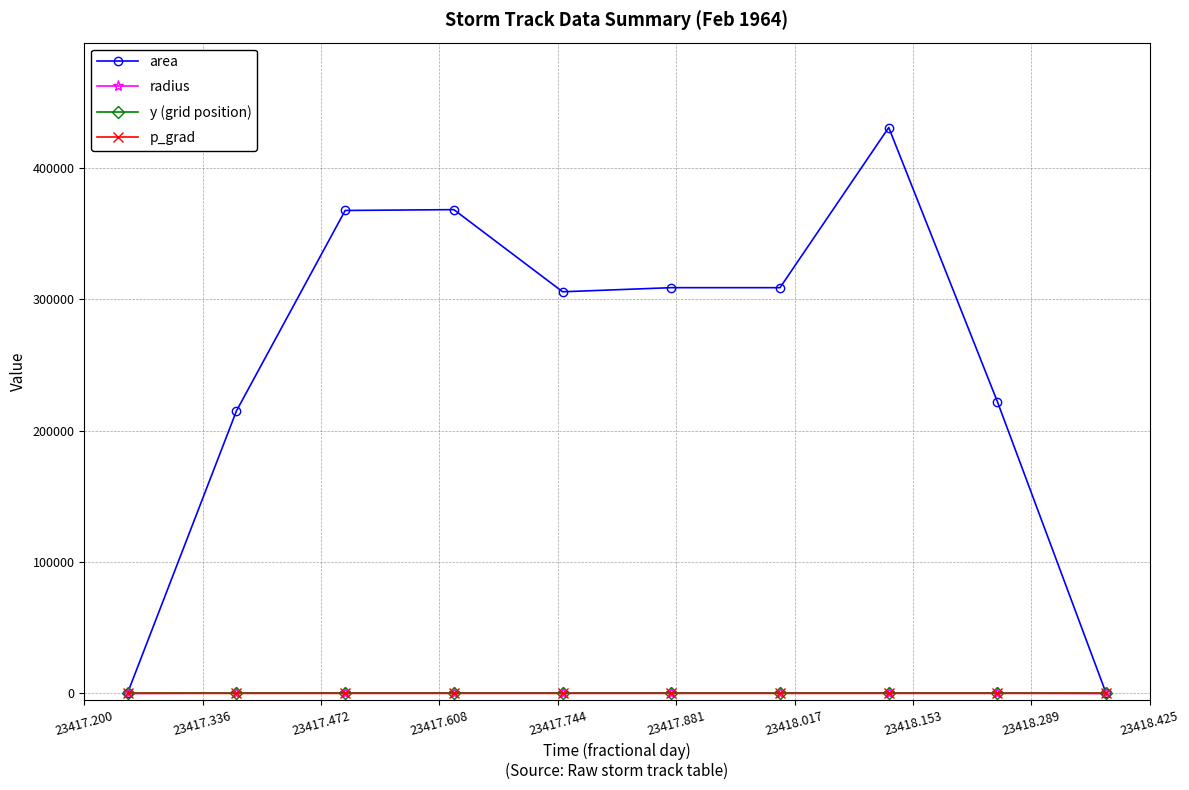

Which series has the largest total across all categories?

area